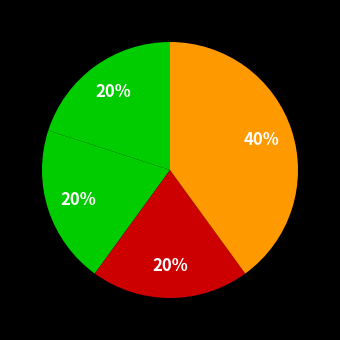

To the nearest percent, what is the difference between the largest and smallest slice percentages?

20%